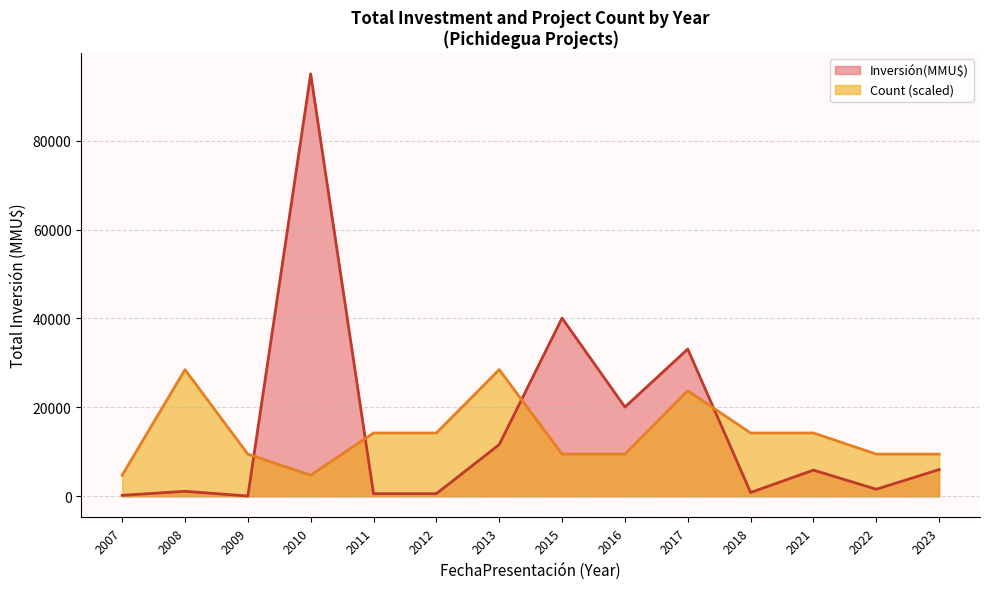

What is the difference between the maximum and minimum values in the Inversión(MMU$) series?

94928